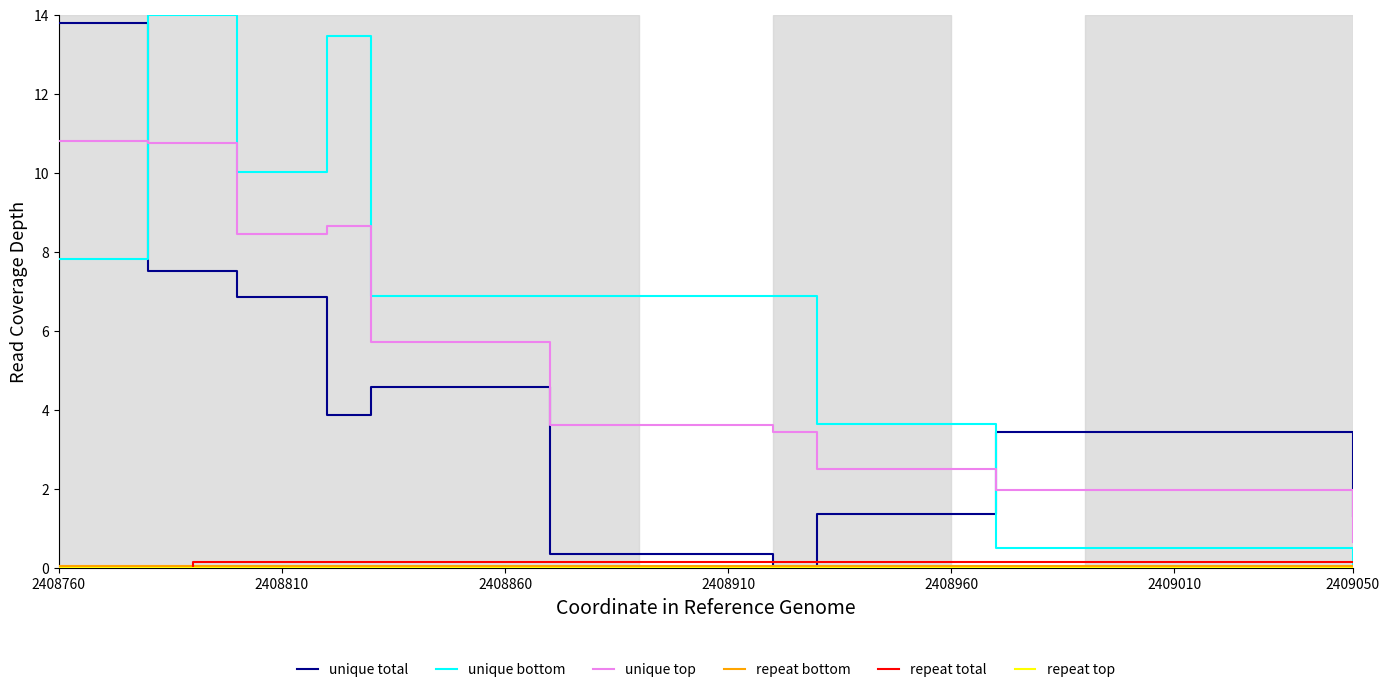

How many intersections are there between unique total and repeat top?

2